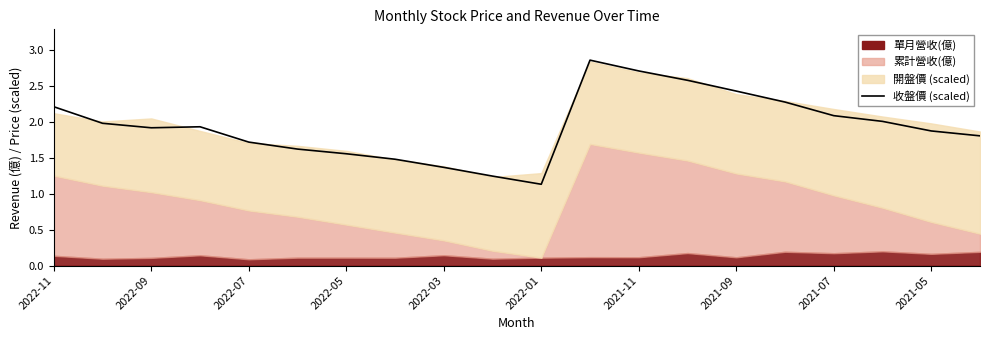

How many data points does each series have?

20